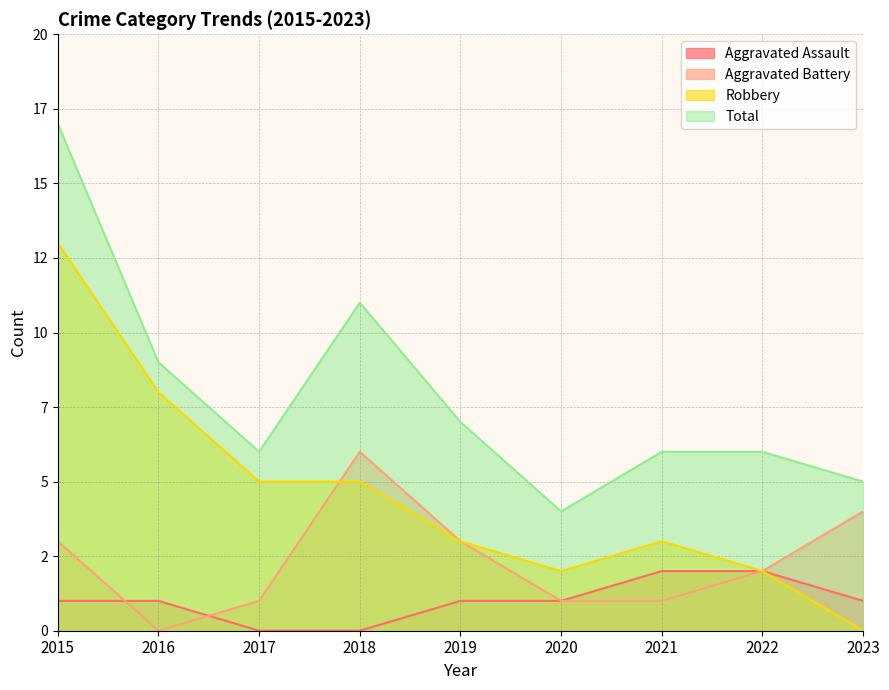

What is the greatest value displayed?

17